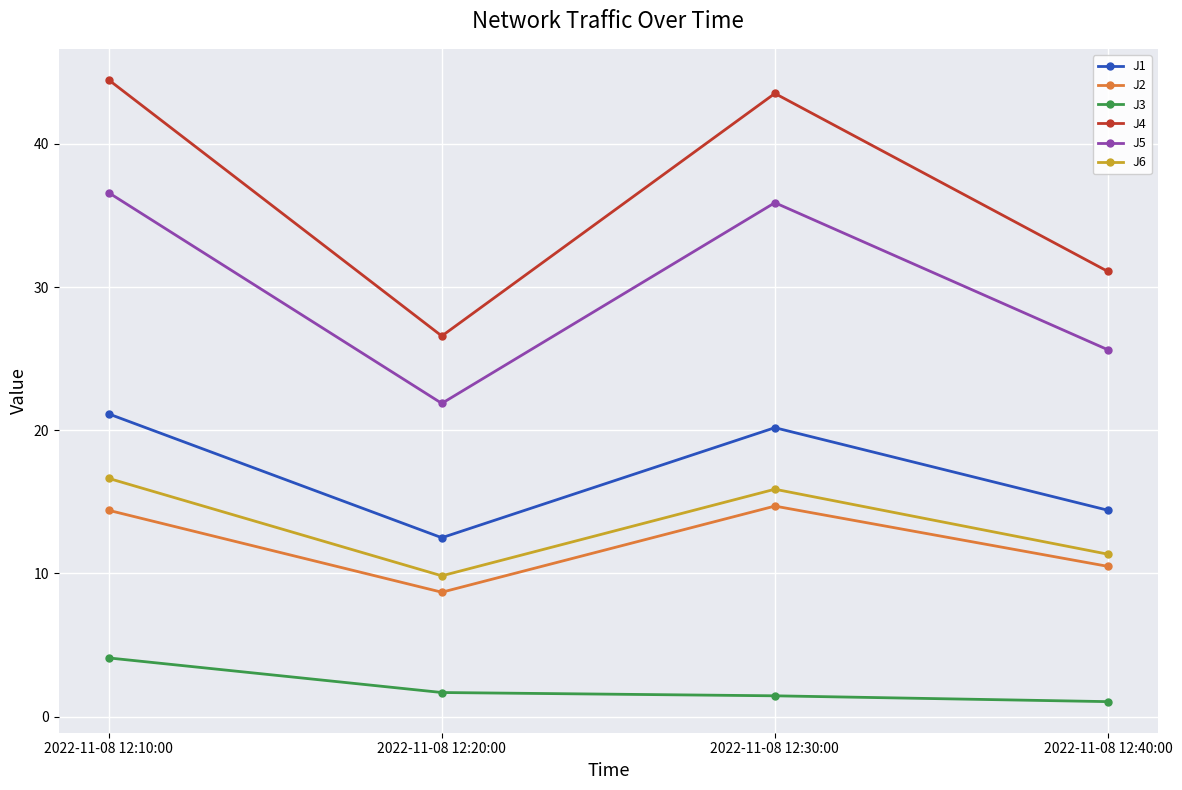

The J6 series shows 15.5 at 2022-11-08 12:40:00. True or false?

False